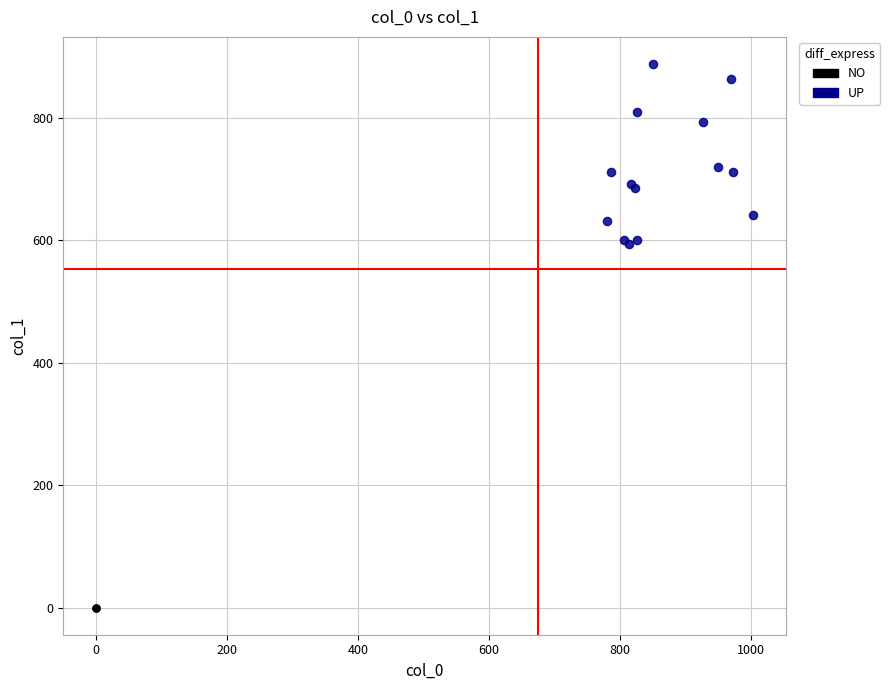

Which series reaches the minimum Y coordinate?

NO